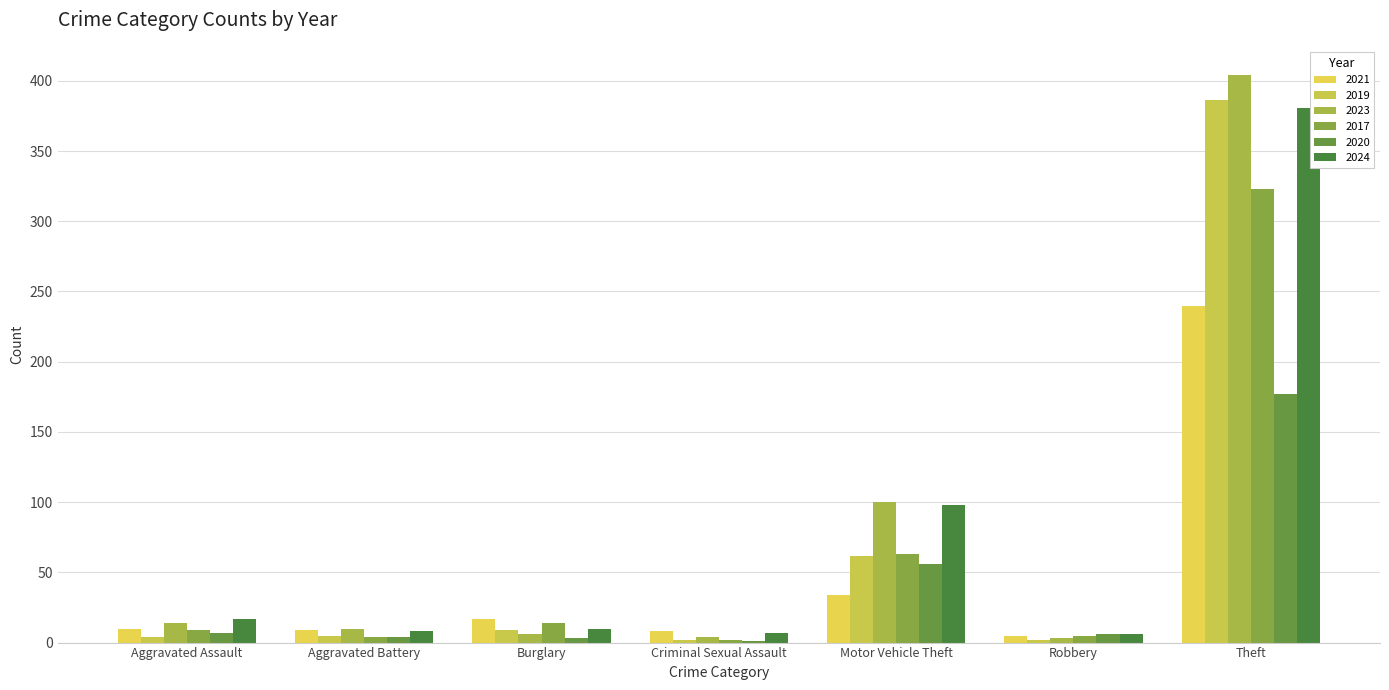

At how many categories does at least one series exceed 1?

7